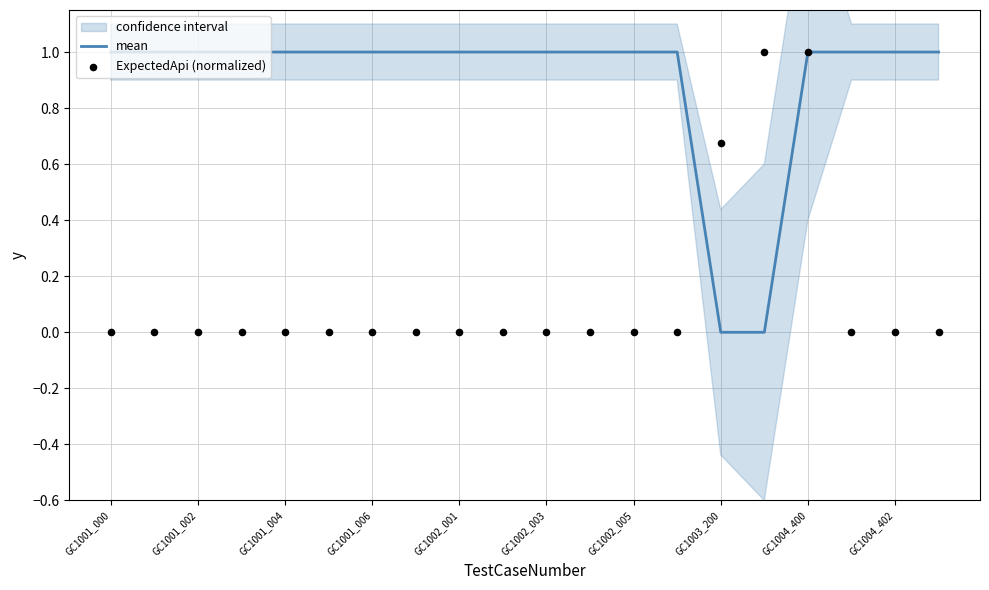

True or false: mean has a value of 2 at GC1004_402.

False